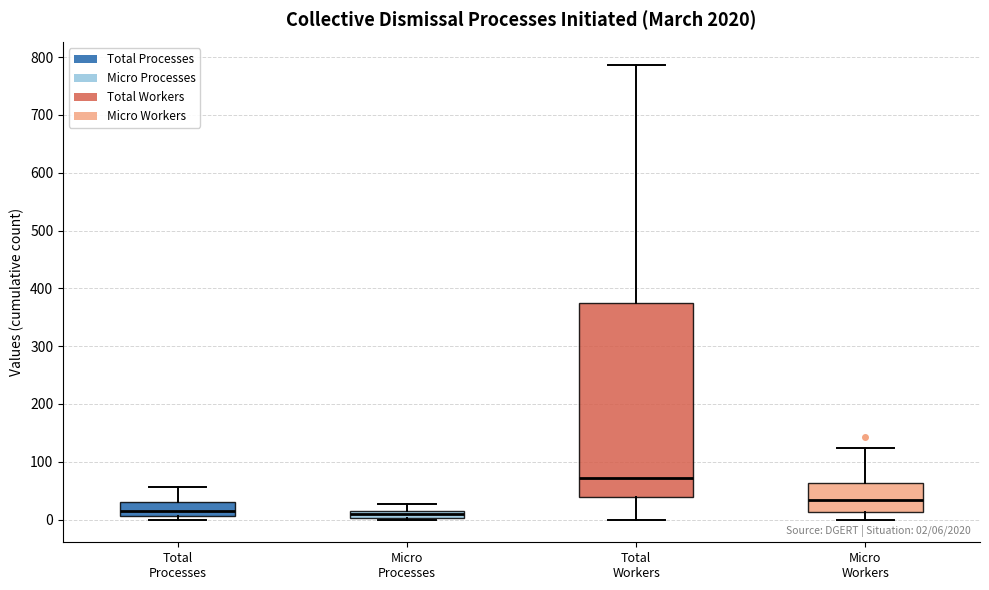

Comparing the boxes themselves (not the whiskers), which one is the tallest?

Total Workers